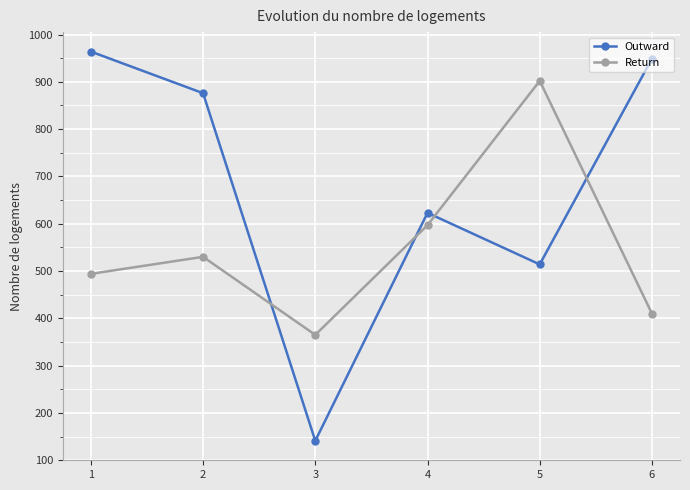

What is the lowest value of the Return series?

365